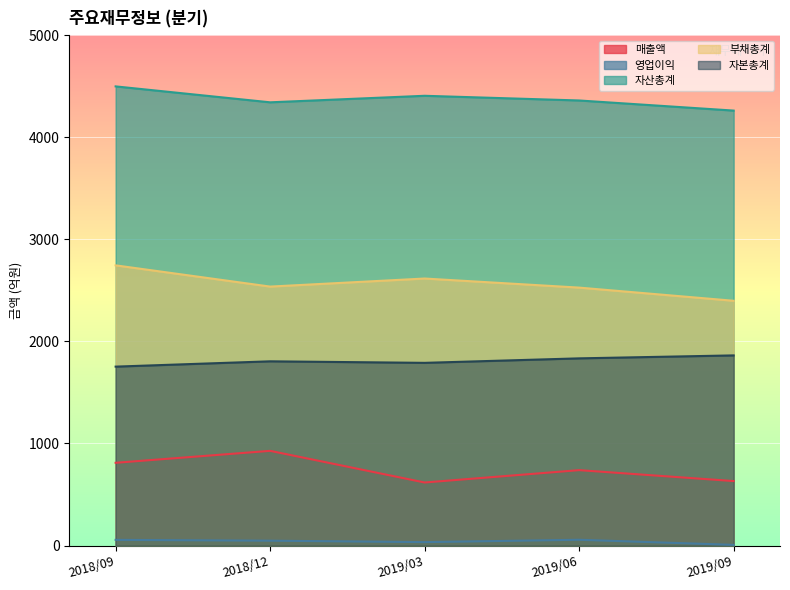

Is the value of 자산총계 at 2018/12 greater than the value of 부채총계 at 2019/06?

Yes